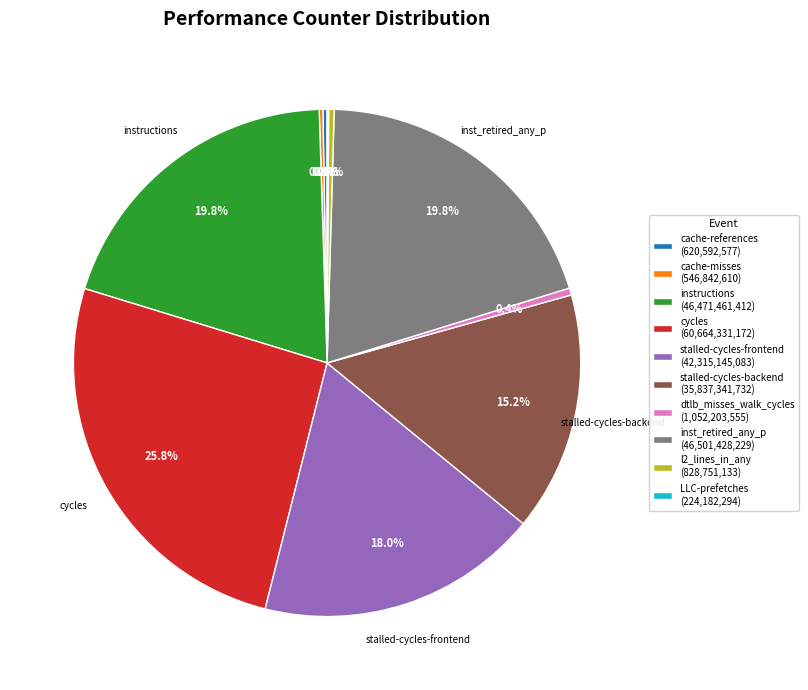

Does l2_lines_in_any (828,751,133) account for over 50% of the chart?

No